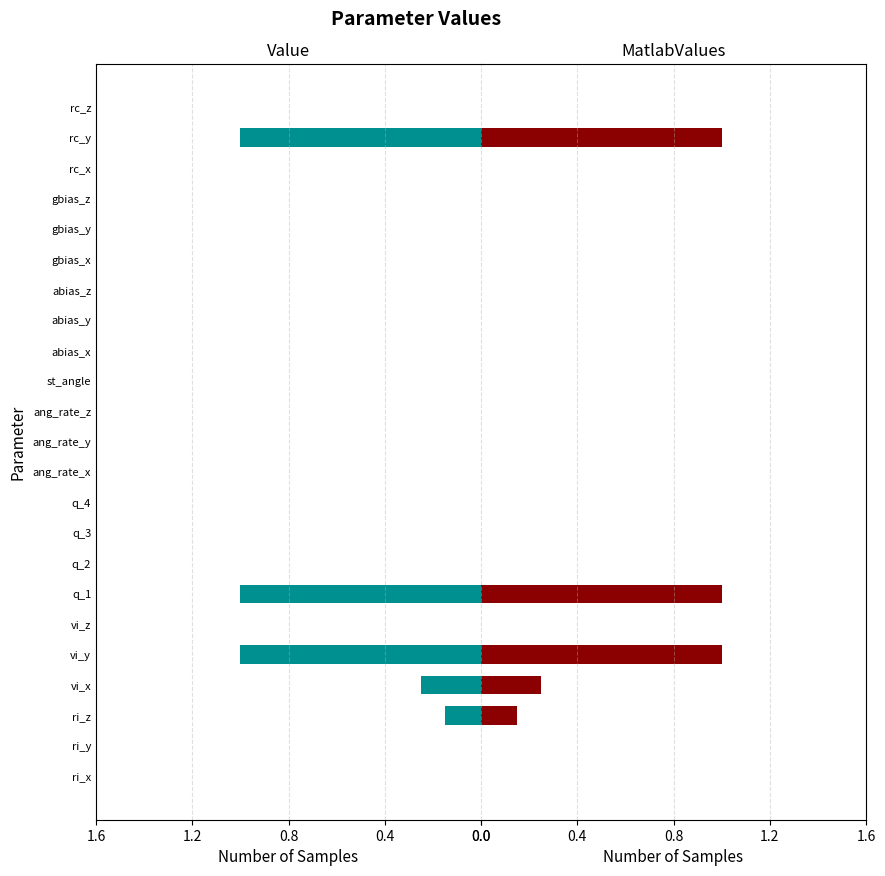

Is the value of MatlabValues at q_3 greater than the value of Value at rc_y?

No